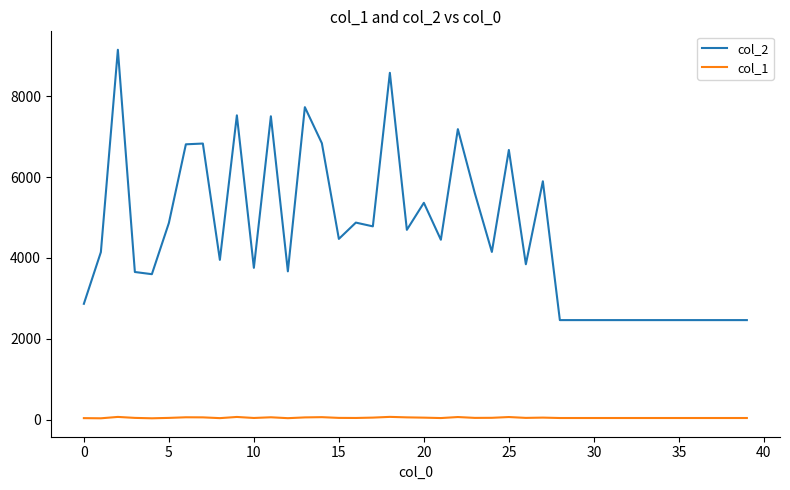

What is the minimum value shown in the chart?

37